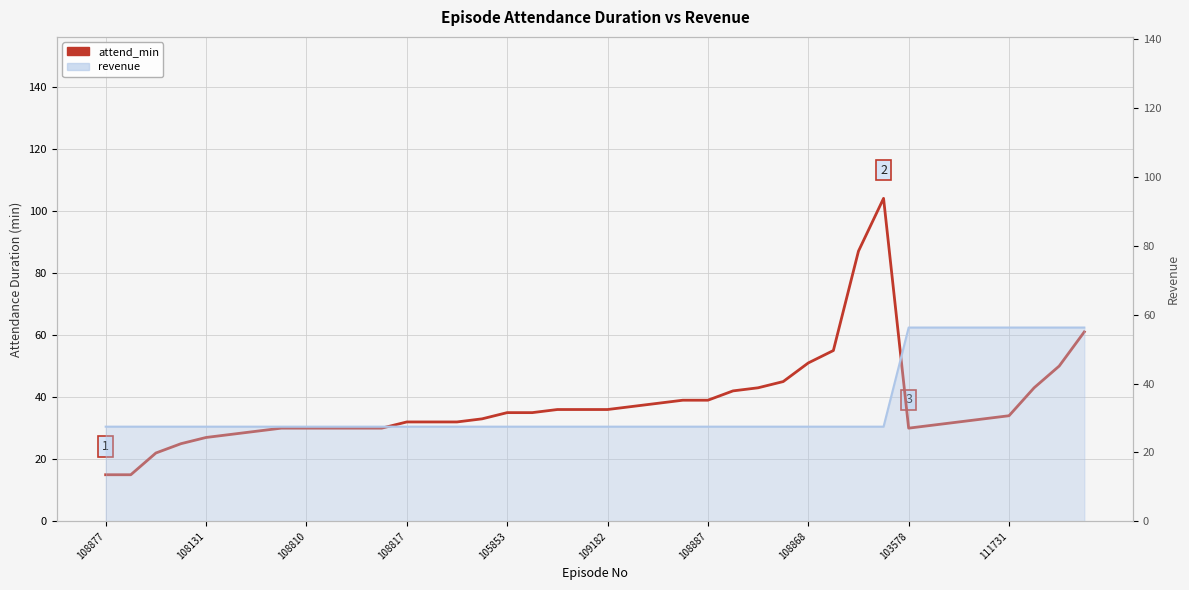

Which series changed the most between 14 and 31?

attend_min